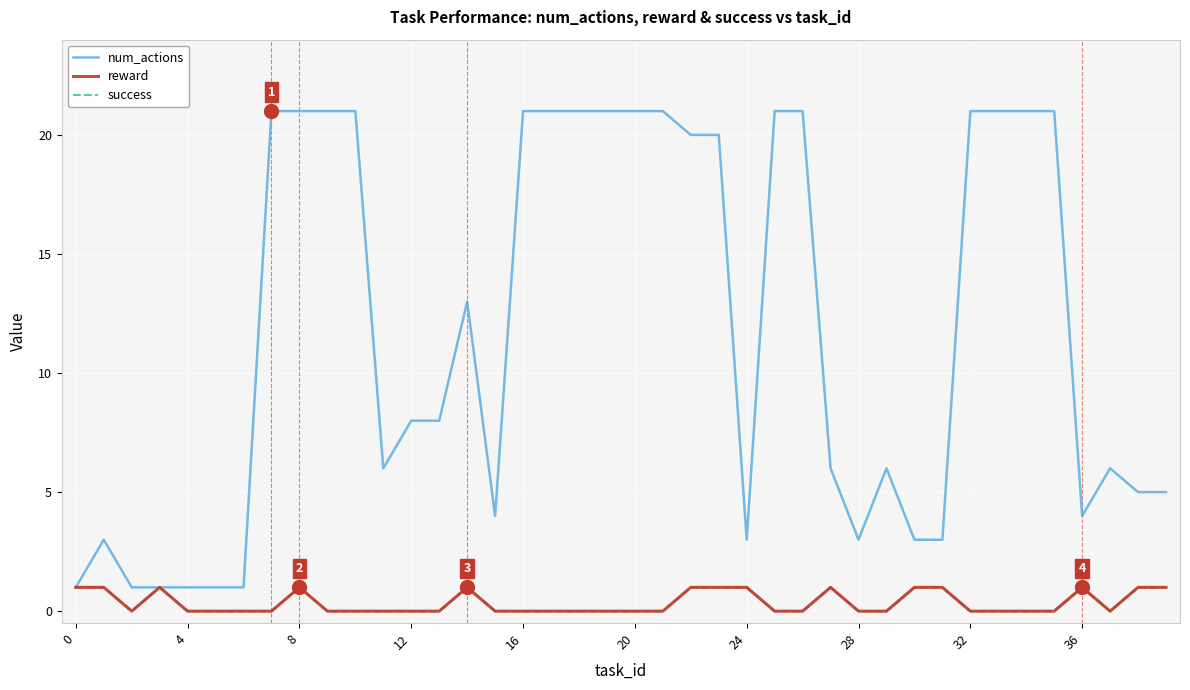

Which series has the largest total across all categories?

num_actions